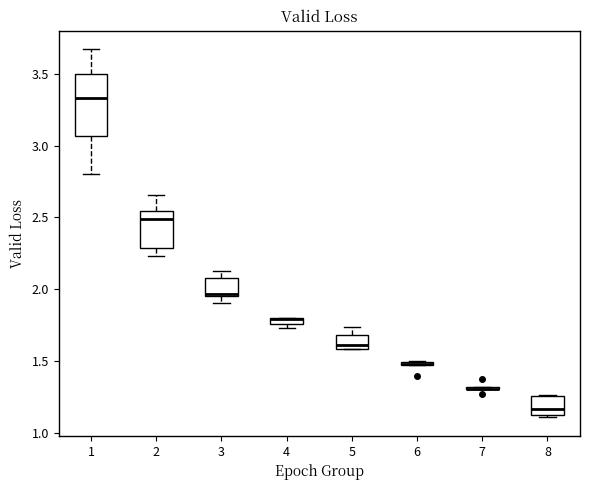

Where is the lower edge of the box at x = 5 on the y-axis? The values are not printed on the chart, so give them approximately, as read against the axis.

1.60